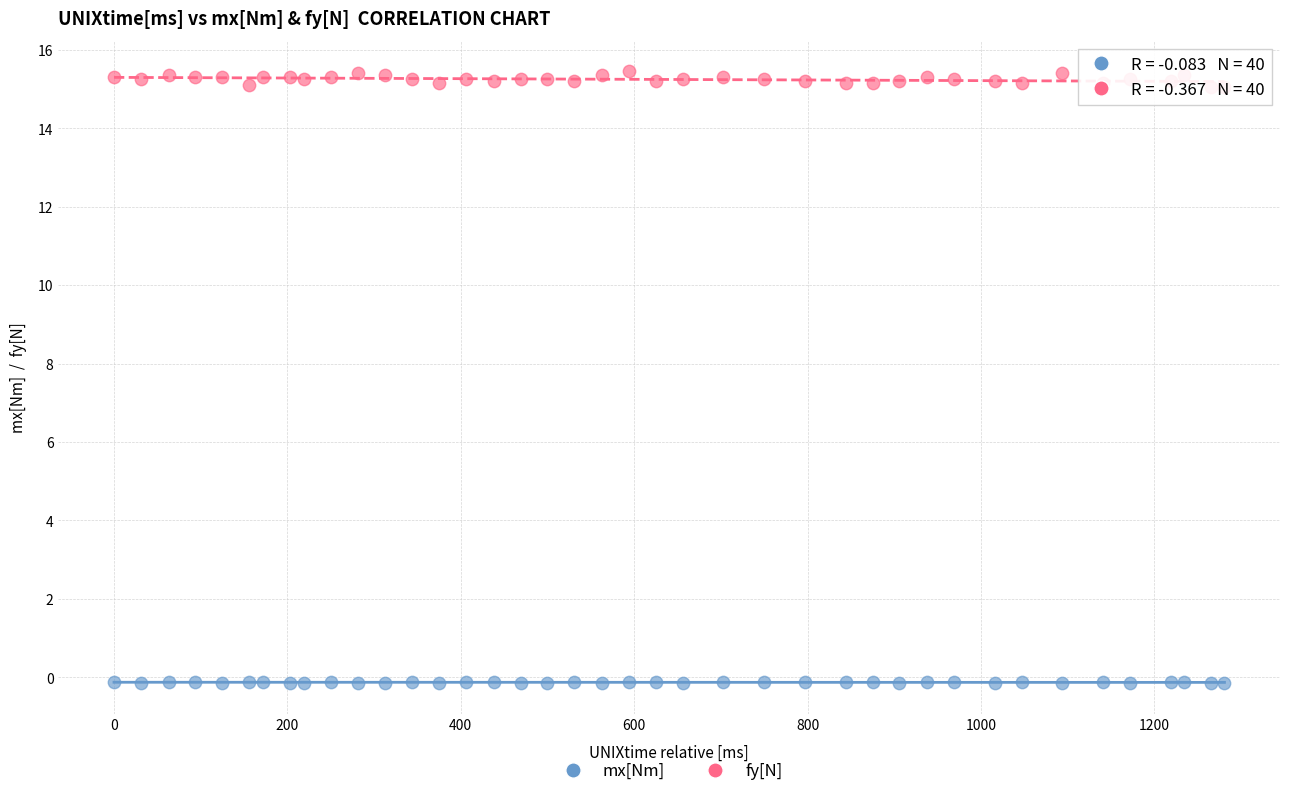

What are all the series names shown in the legend?

mx[Nm], fy[N]